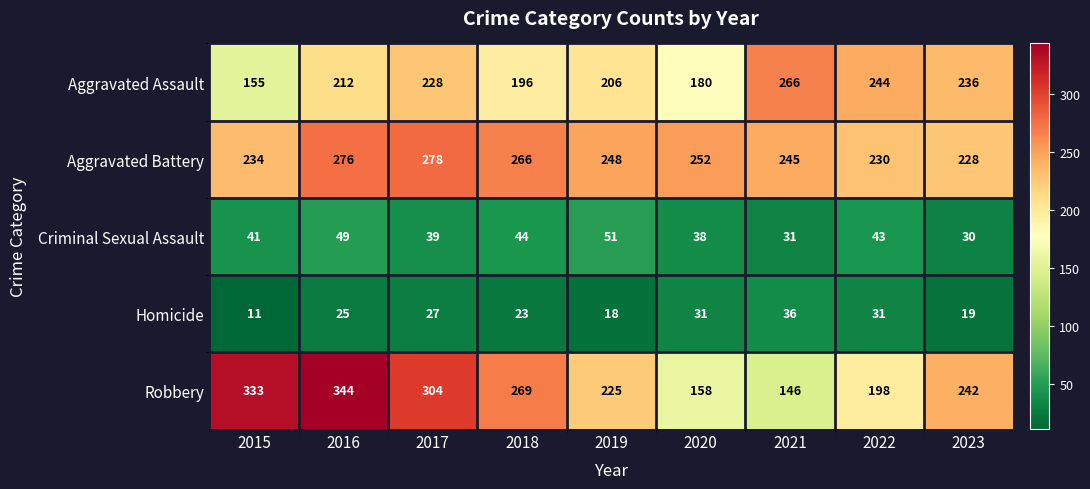

Which series changed the most between 2020 and 2021?

Aggravated Assault